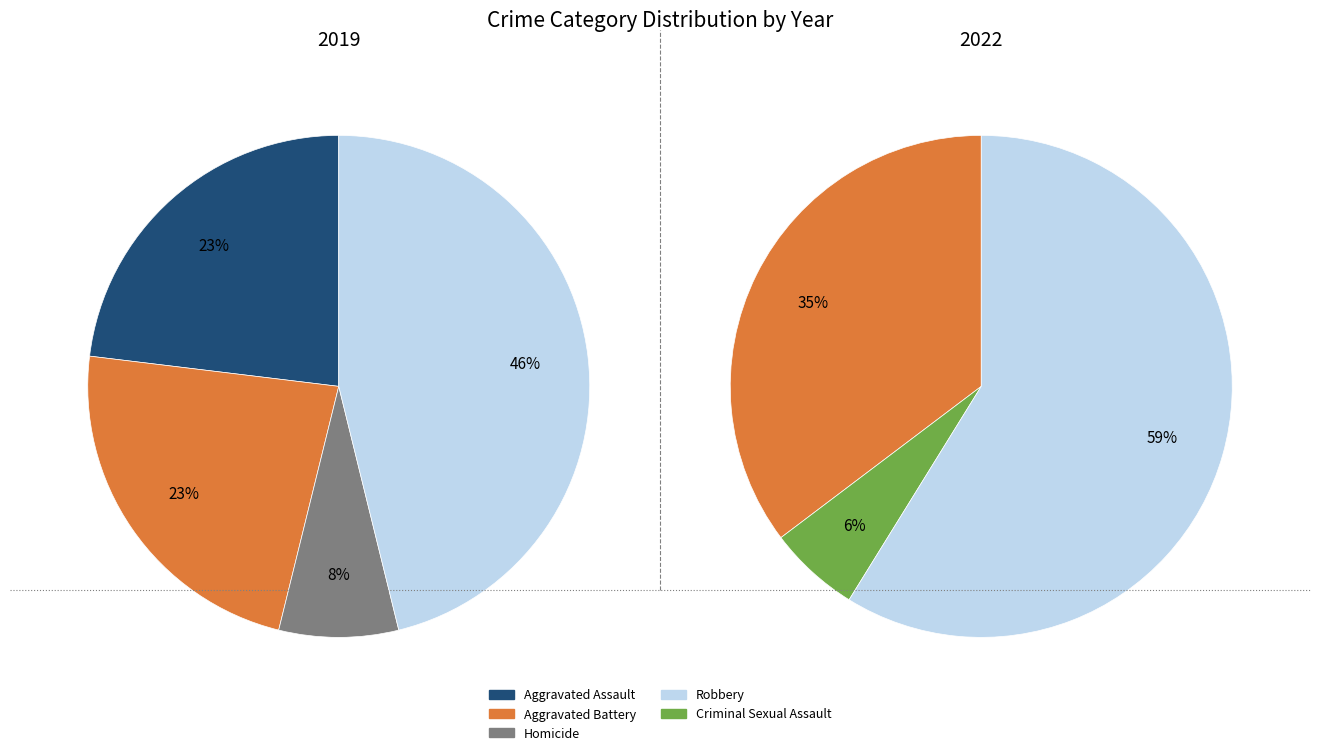

Which slice is the largest?

Robbery